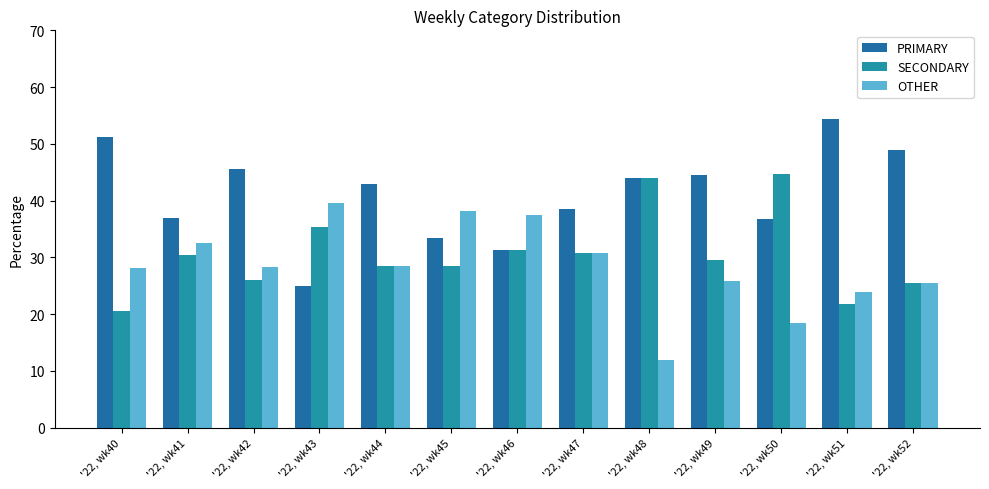

What are all the series names shown in the legend?

PRIMARY, SECONDARY, OTHER